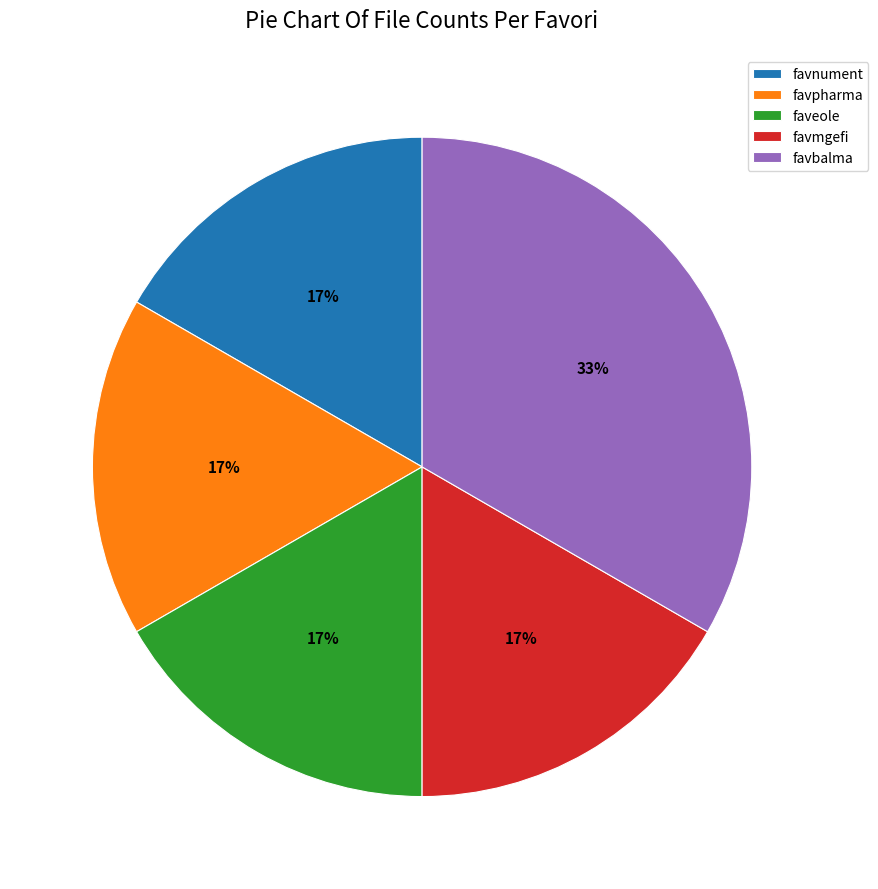

Approximately how many times larger is the value at favpharma compared to faveole?

1.0